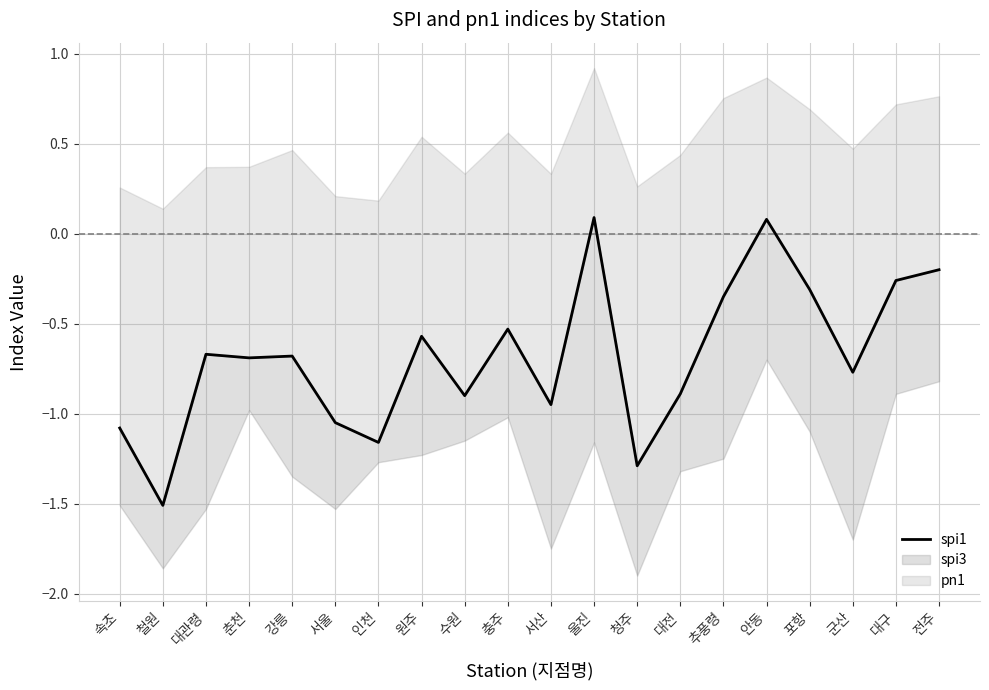

Between 춘천 and 추풍령, which is larger?

추풍령